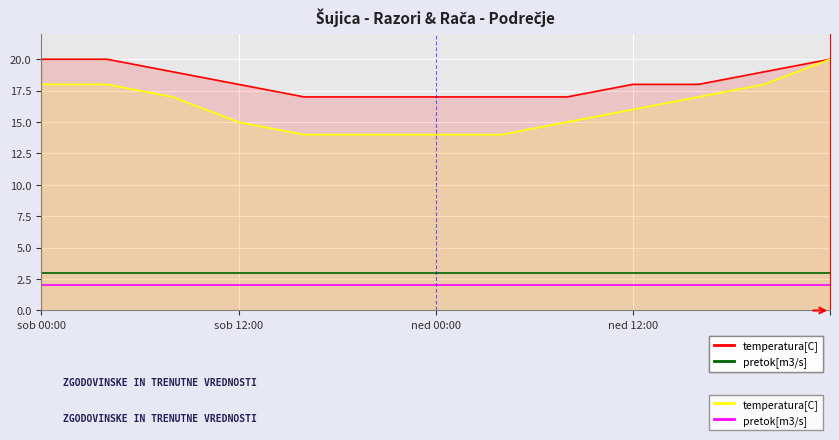

Reading right to left, what are all the values shown in this chart?

temperatura[C]: 20	19	18	18	17	17	17	17	17	18	19	20	20
pretok[m3/s]: 3	3	3	3	3	3	3	3	3	3	3	3	3
temperatura[C] : 20	18	17	16	15	14	14	14	14	15	17	18	18
pretok[m3/s] : 2	2	2	2	2	2	2	2	2	2	2	2	2